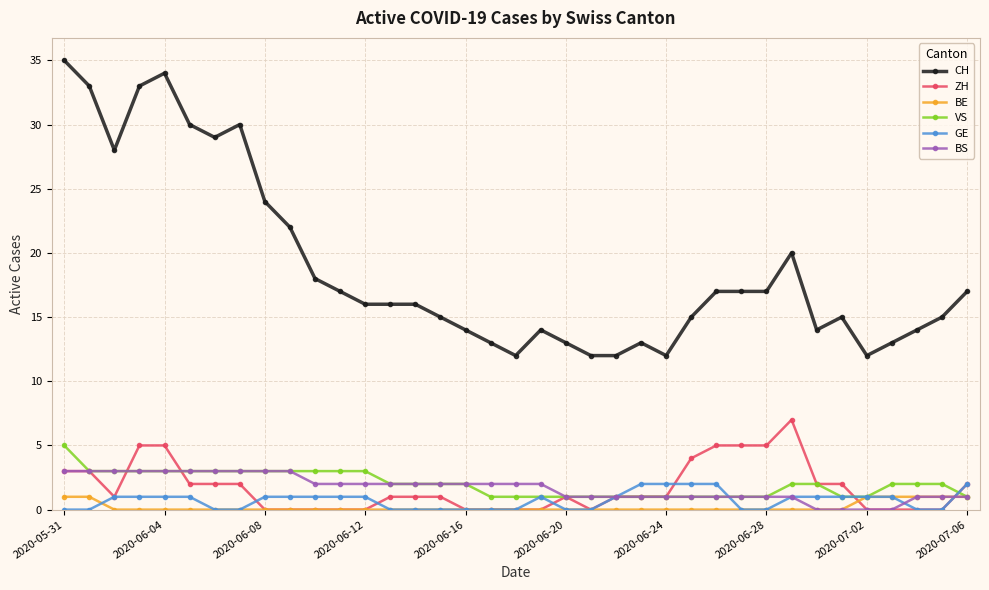

Reading right to left, extract all data points from this chart.

CH: 17	15	14	13	12	15	14	20	17	17	17	15	12	13	12	12	13	14	12	13	14	15	16	16	16	17	18	22	24	30	29	30	34	33	28	33	35
ZH: 2	0	0	0	0	2	2	7	5	5	5	4	1	1	1	0	1	0	0	0	0	1	1	1	0	0	0	0	0	2	2	2	5	5	1	3	3
BE: 1	1	1	1	1	0	0	0	0	0	0	0	0	0	0	0	0	0	0	0	0	0	0	0	0	0	0	0	0	0	0	0	0	0	0	1	1
VS: 1	2	2	2	1	1	2	2	1	1	1	1	1	1	1	1	1	1	1	1	2	2	2	2	3	3	3	3	3	3	3	3	3	3	3	3	5
GE: 2	0	0	1	1	1	1	1	0	0	2	2	2	2	1	0	0	1	0	0	0	0	0	0	1	1	1	1	1	0	0	1	1	1	1	0	0
BS: 1	1	1	0	0	0	0	1	1	1	1	1	1	1	1	1	1	2	2	2	2	2	2	2	2	2	2	3	3	3	3	3	3	3	3	3	3